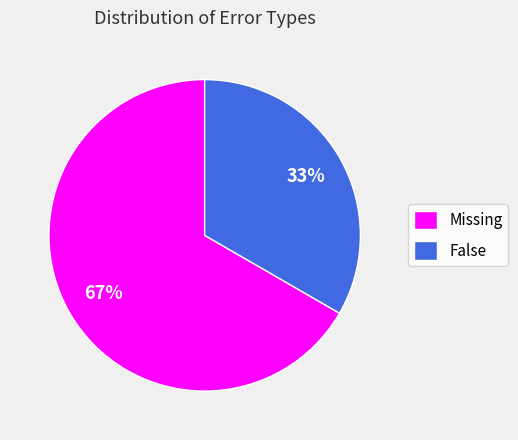

To the nearest percent, what is the combined percentage of Missing and False?

100%